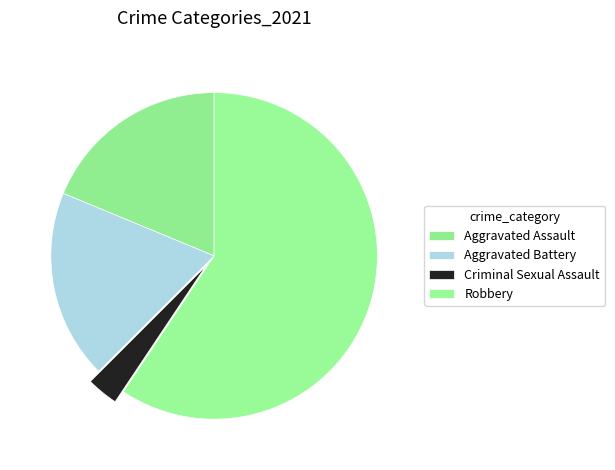

Count the number of slices in the pie.

4